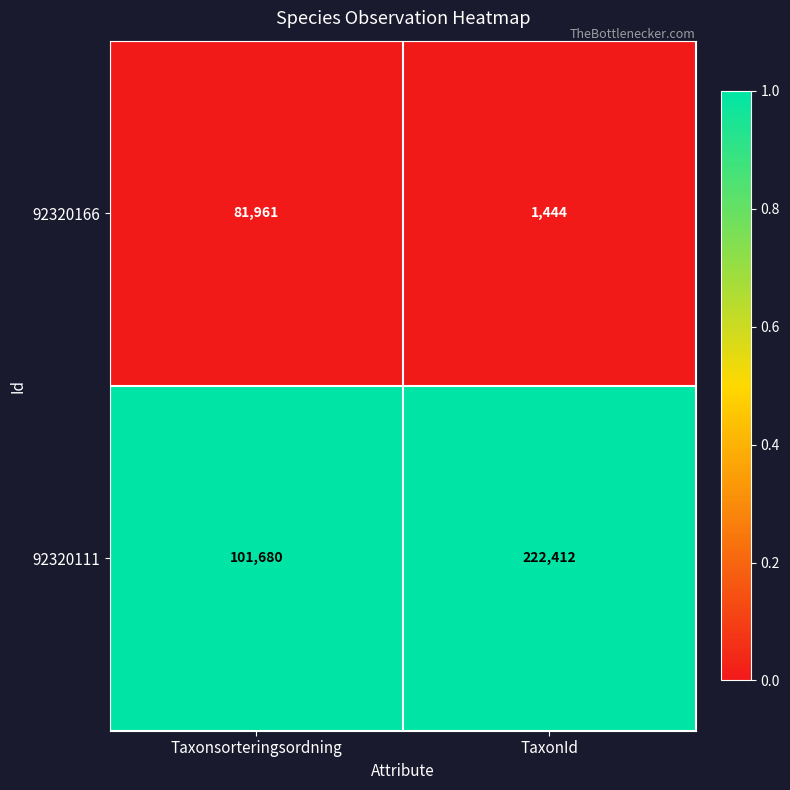

How many series are shown in this chart?

2